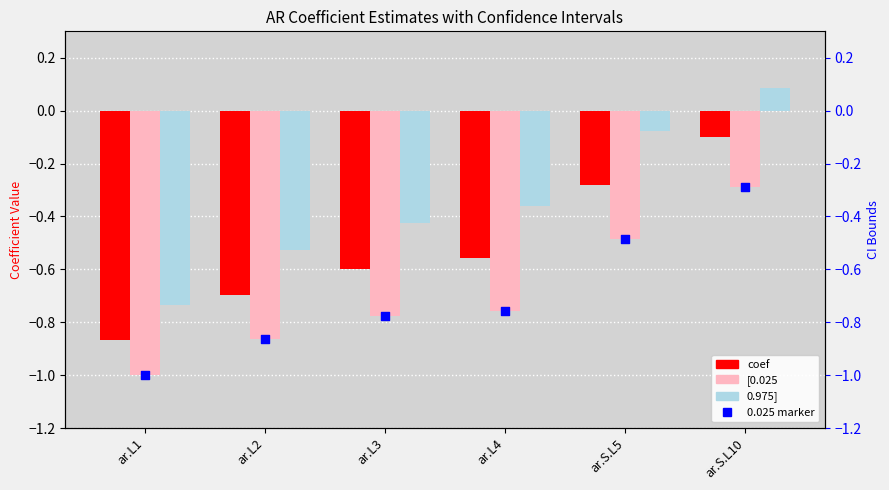

Which series contains the lowest Y value?

[0.025